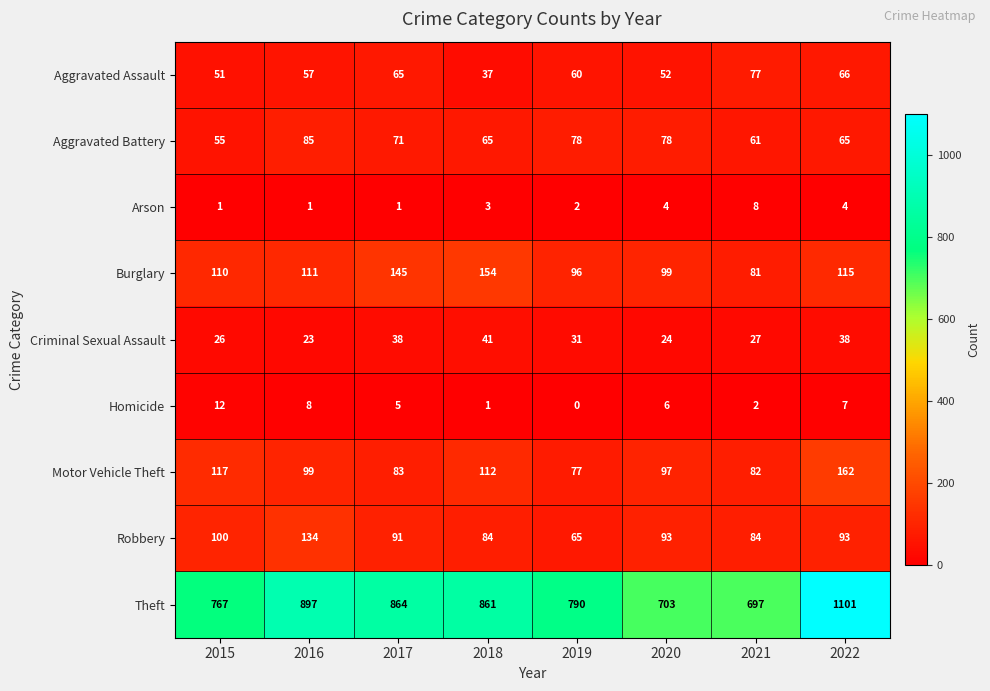

What is the sum of the Theft values at 2015 and 2021?

1464